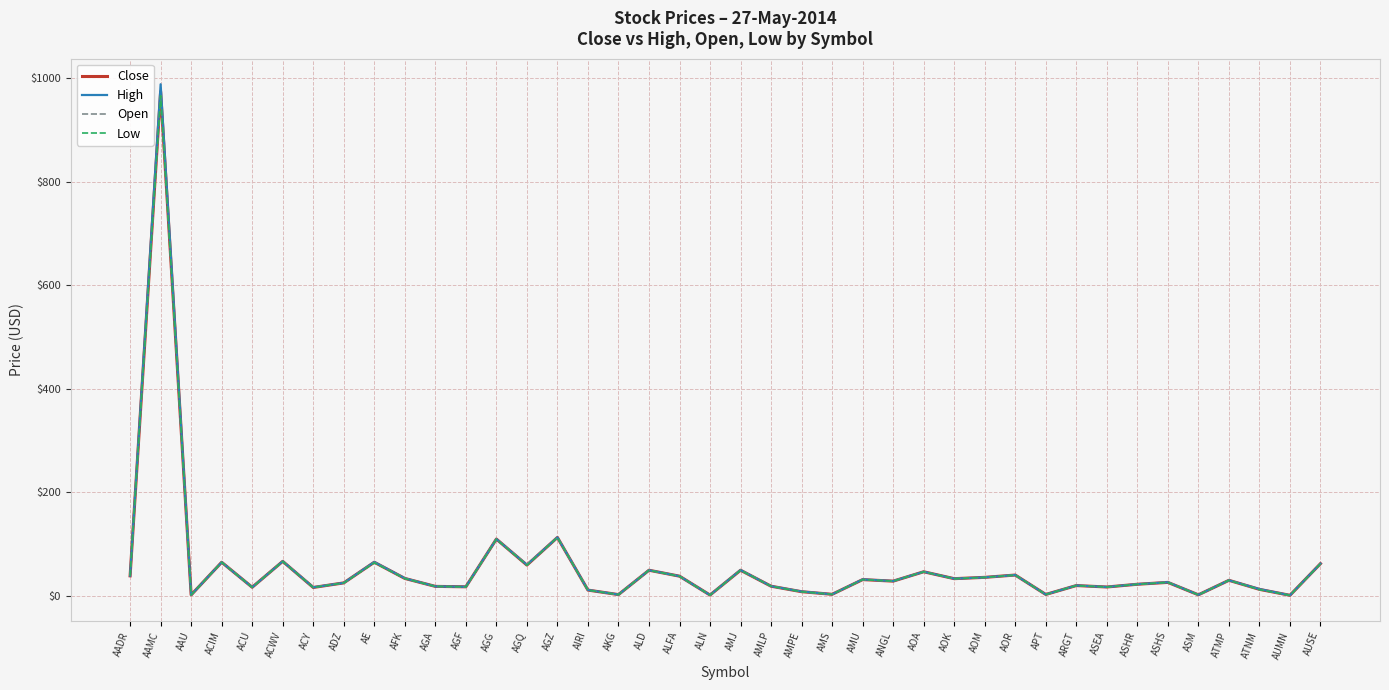

At which label does Open first exceed 28?

AADR